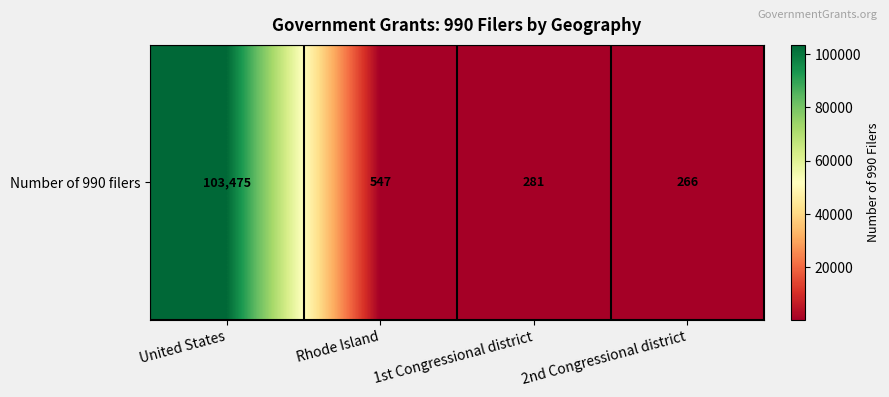

What is the difference between the maximum and second lowest values?

103194